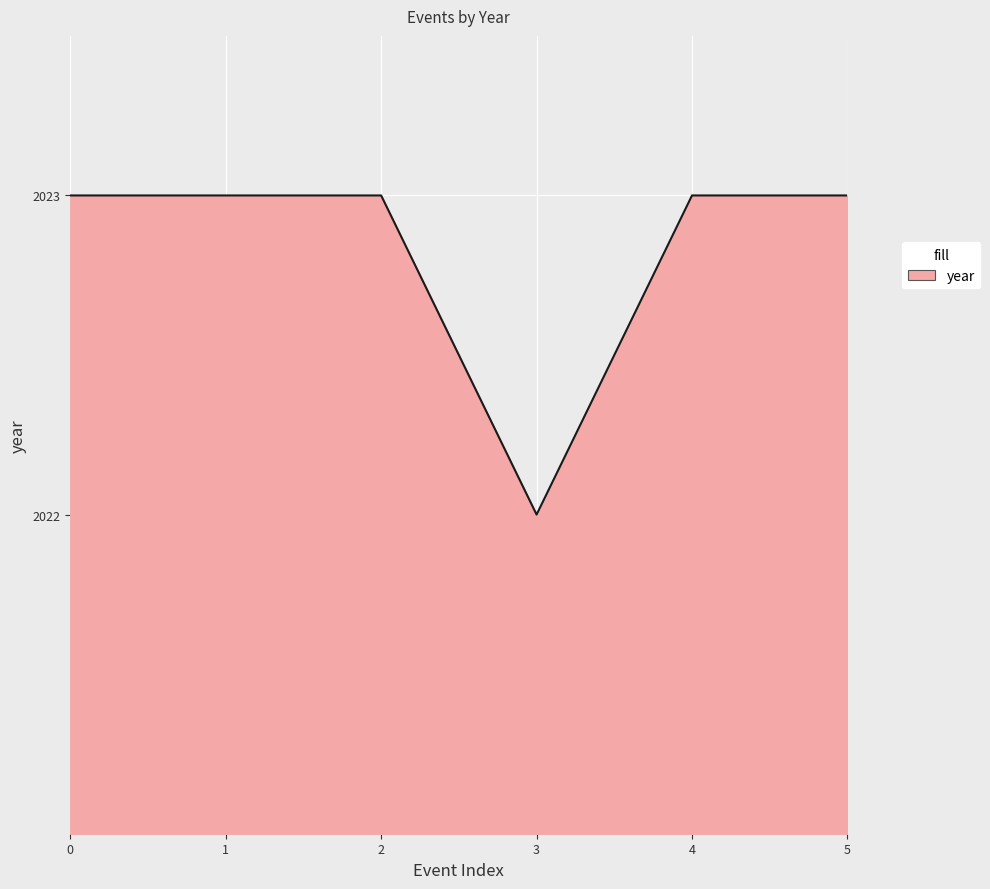

What is the sum of the values at 3 and 0?

4045